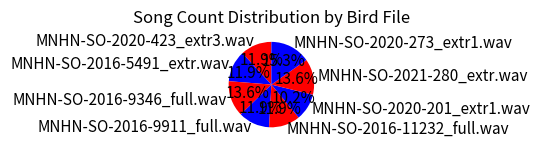

How many slices are in this pie chart?

8